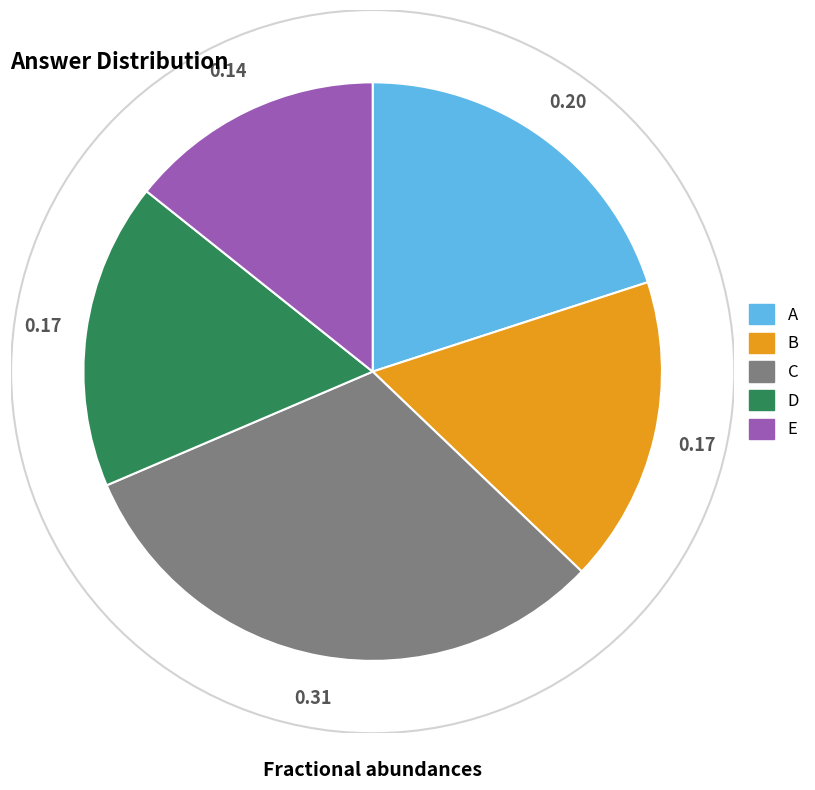

Count the number of slices in the pie.

5